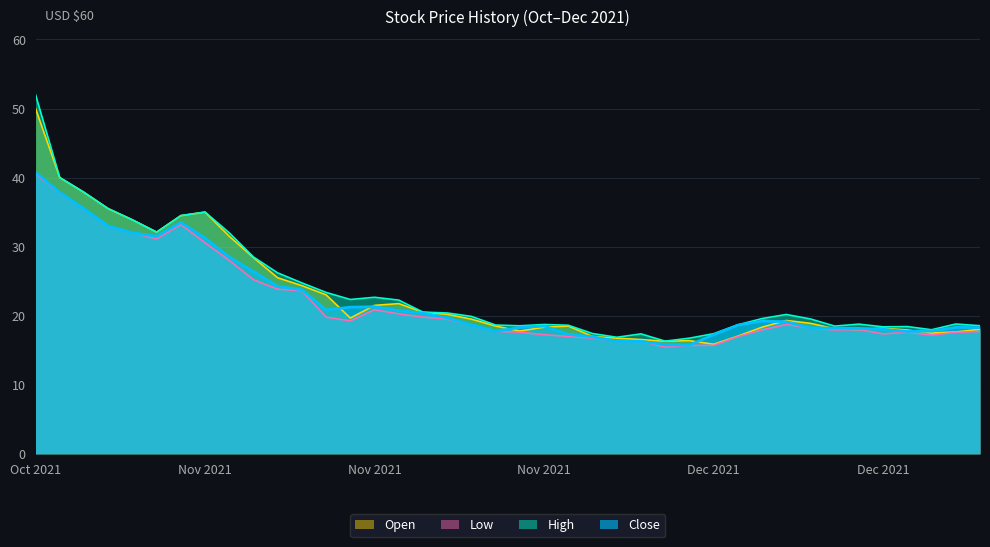

What is the sum of the Close values at 2021-11-05 and 2021-12-17?

42.5